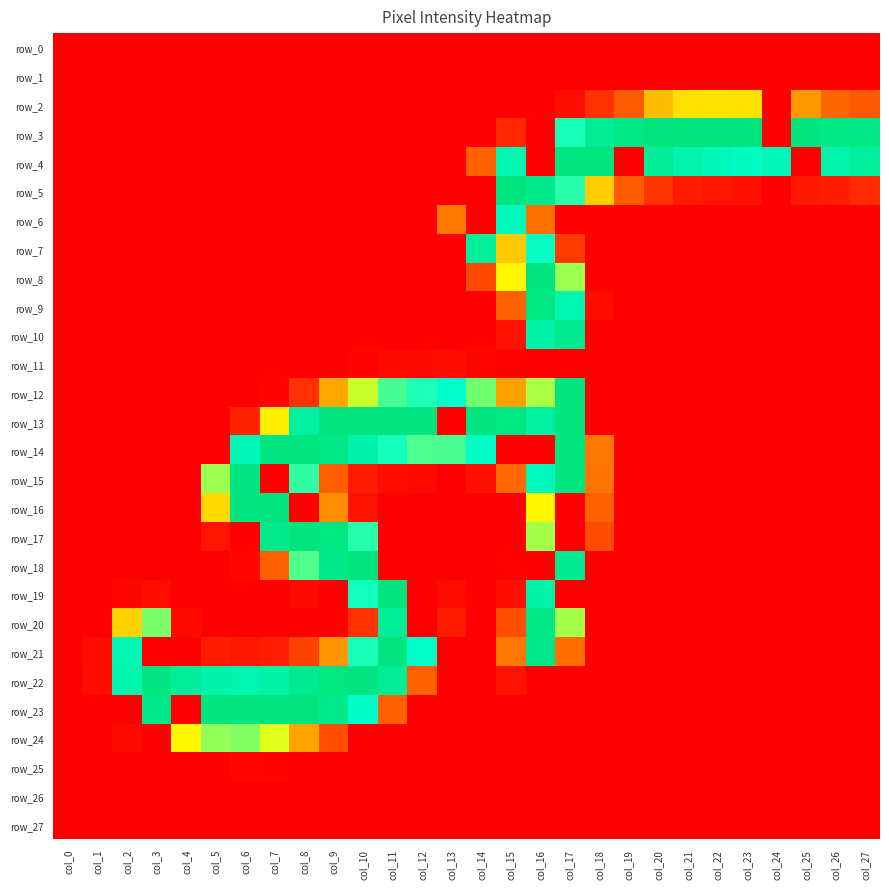

How many positive values does the row_8 series have?

5